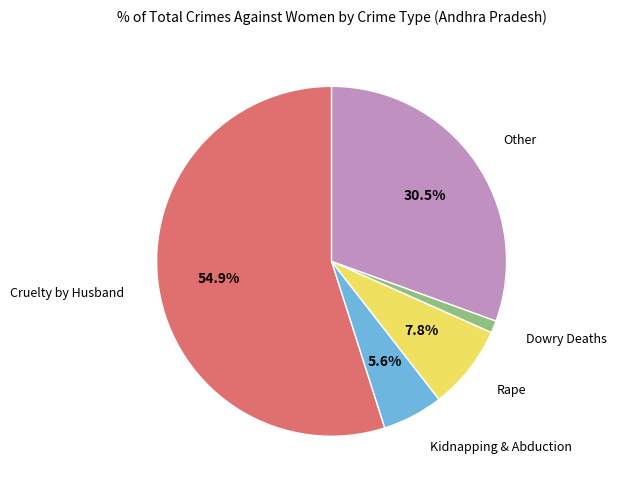

Does any single category account for the majority?

Yes